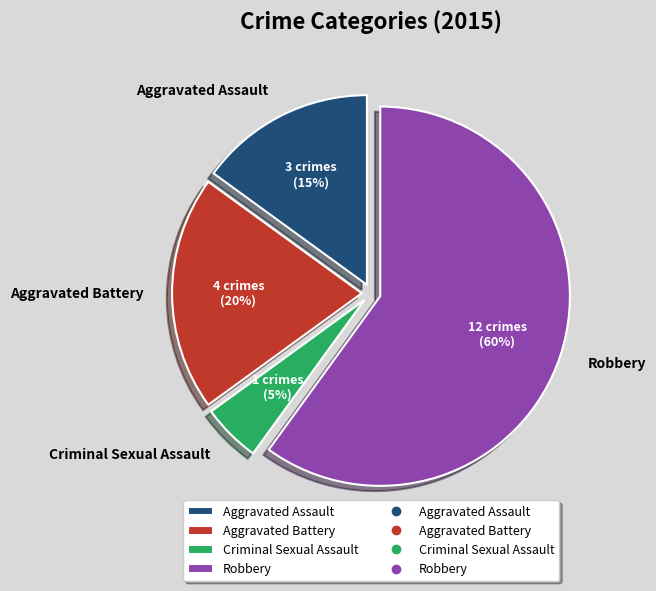

To the nearest percent, what is the combined percentage of Aggravated Assault and Aggravated Battery?

35%